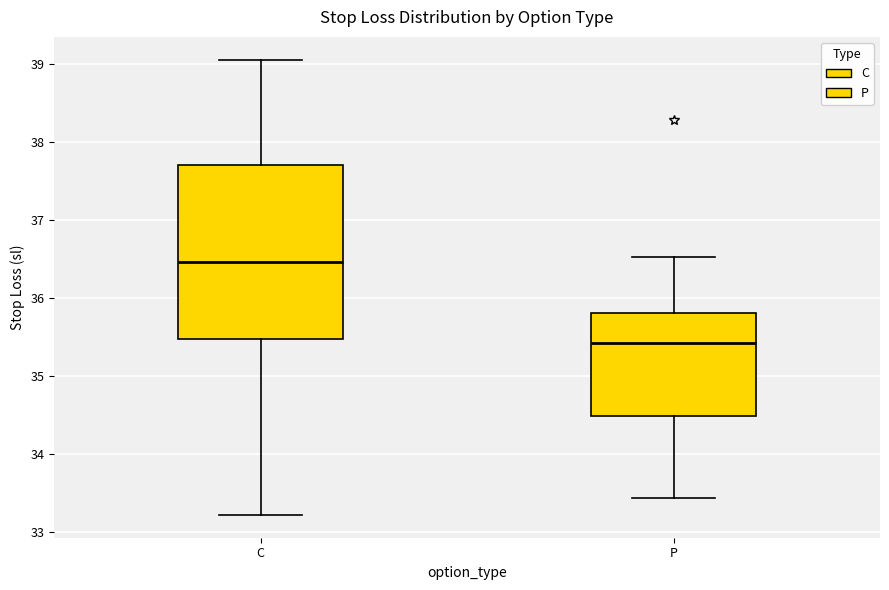

Which box's median line is the lowest?

P